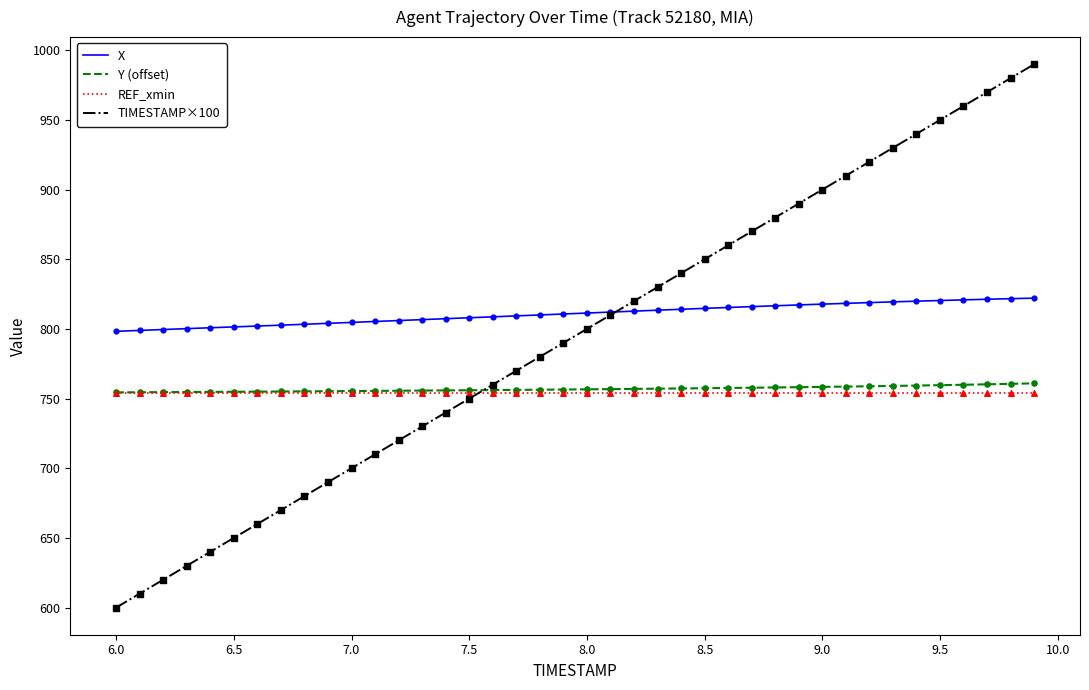

Which series has the largest range (max minus min)?

TIMESTAMP×100